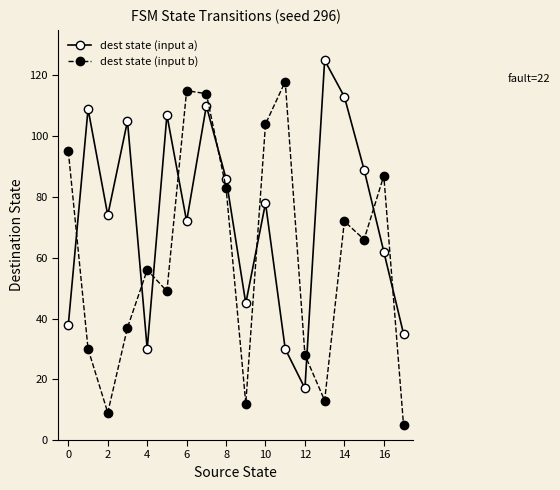

What is the value of the dest state (input a) point at the 15th from the left?

113